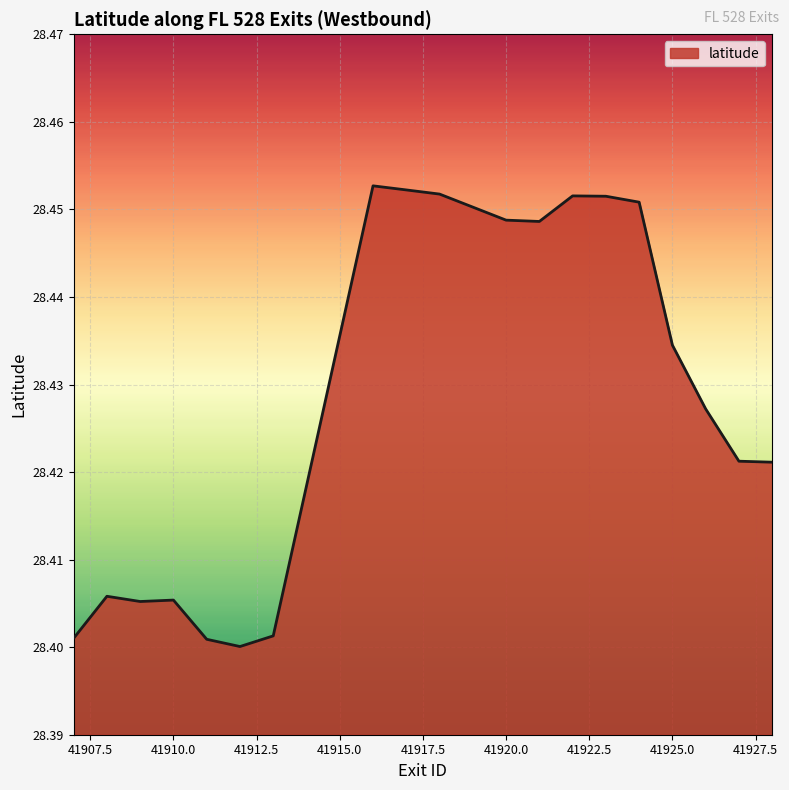

How many lines are shown in the chart?

1